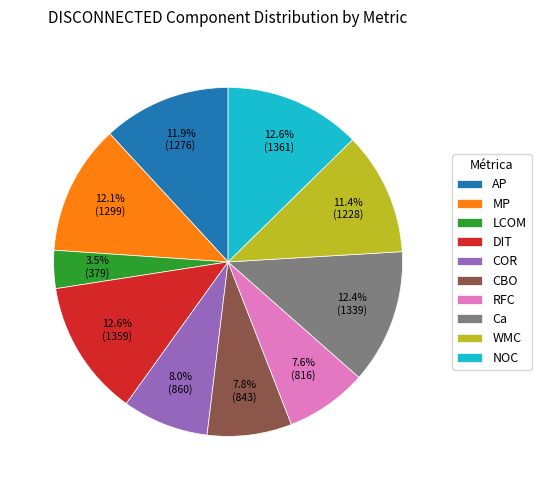

What percentage is the NOC slice, to the nearest percent?

13%